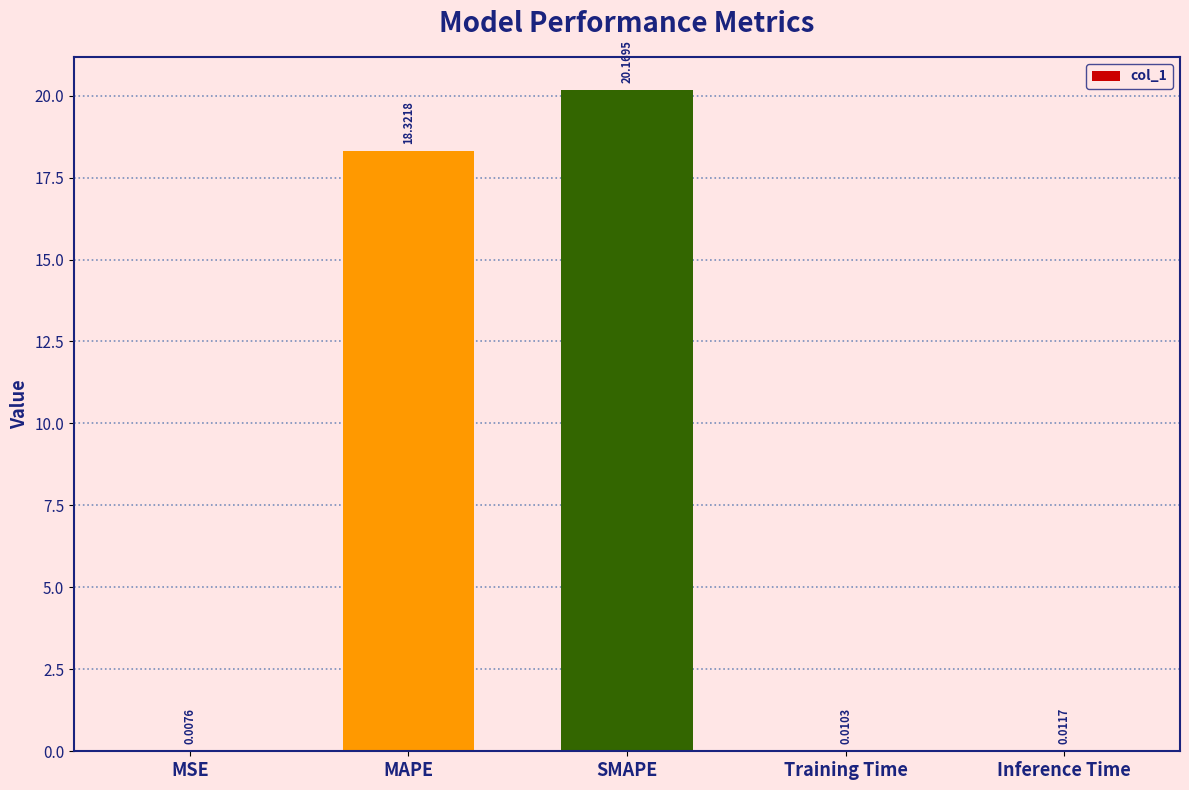

What is the change in value from SMAPE to Training Time?

-20.2